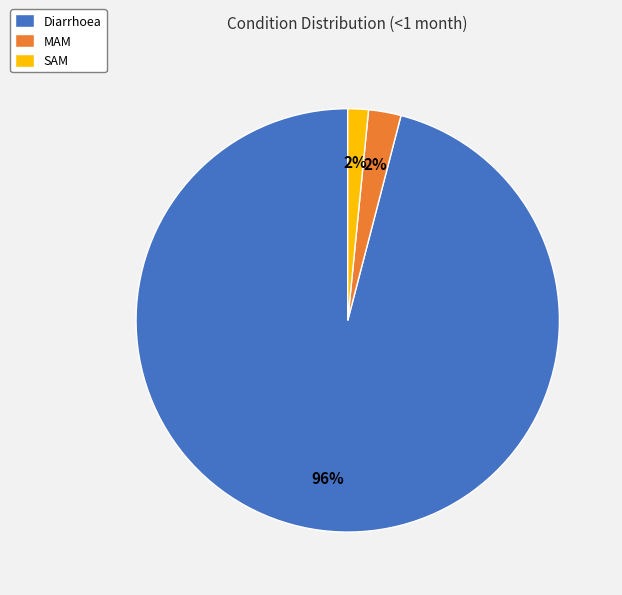

To the nearest percent, what portion does SAM represent?

2%